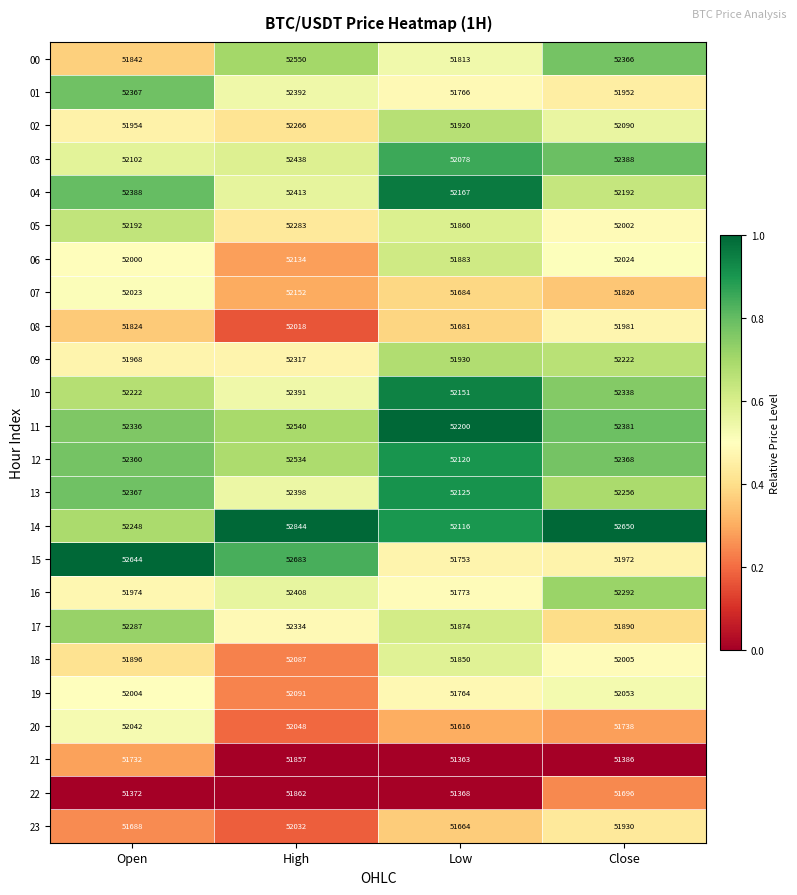

Which series has the largest total across all categories?

14